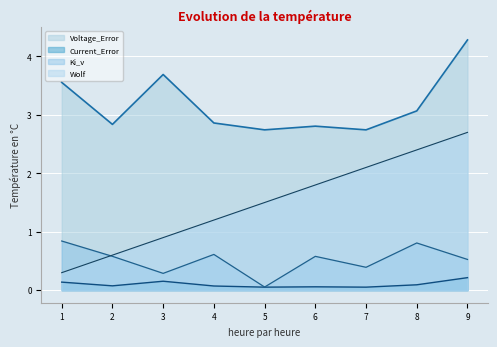

What is the value of the Current_Error point at the 8th from the left?

0.1